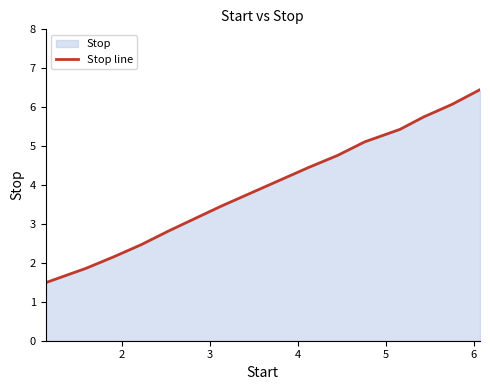

Count the number of data series in this chart.

1